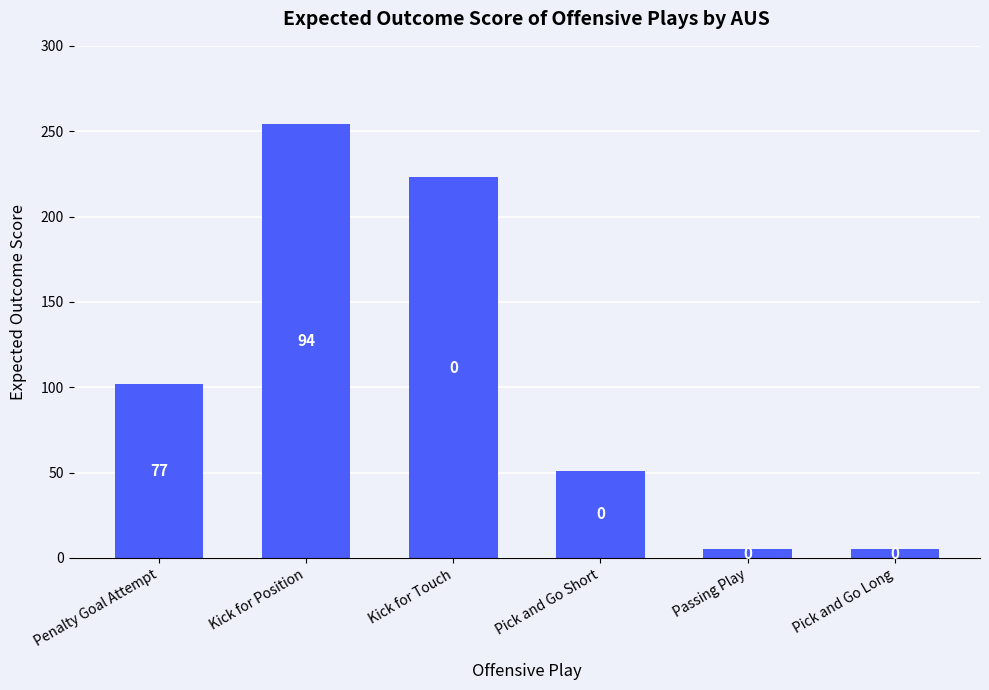

What is the label of the 1st bar from the left?

Penalty Goal Attempt